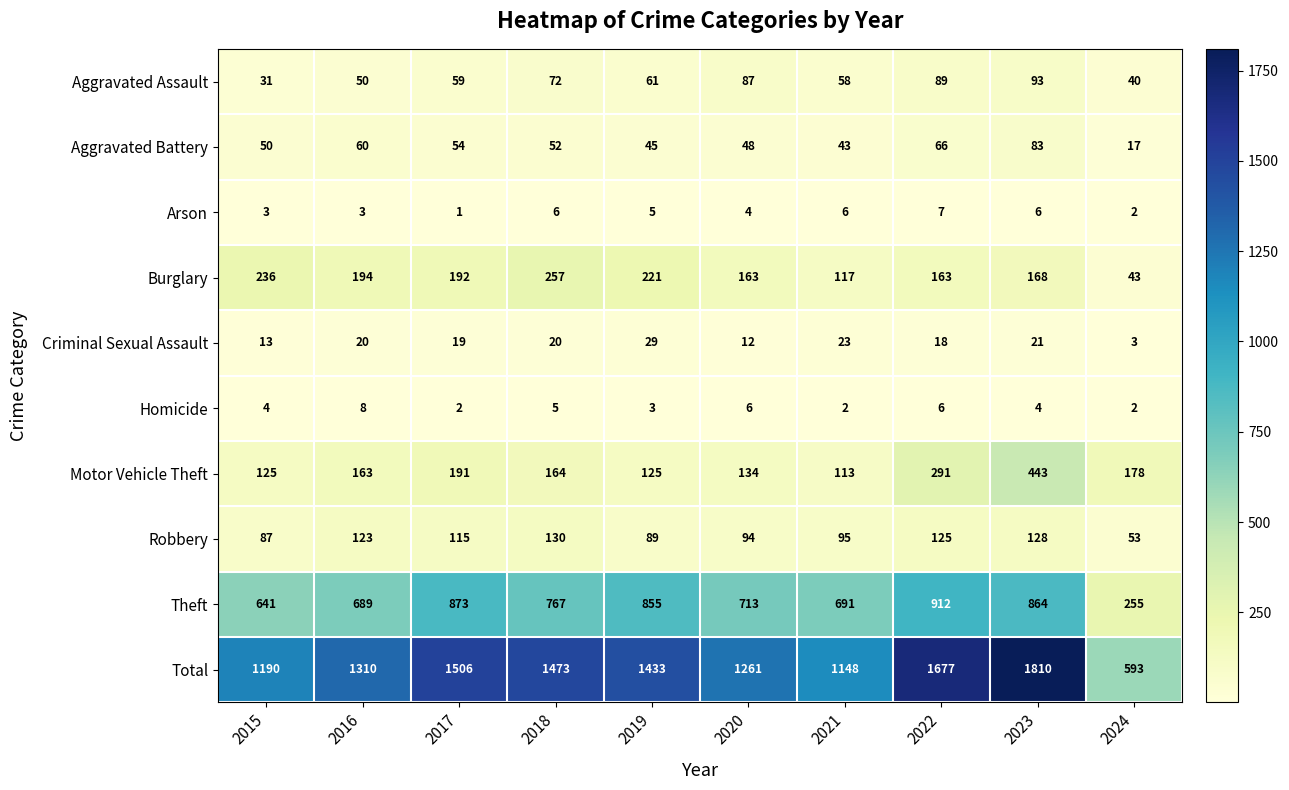

At how many categories does at least one series exceed 473?

10